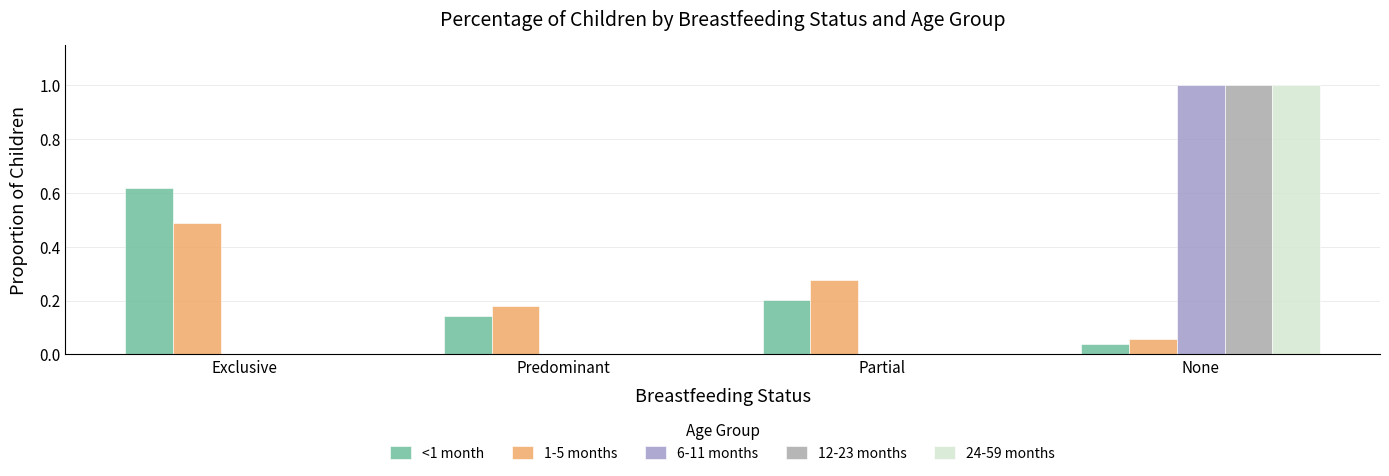

What is the greatest value displayed?

1.0